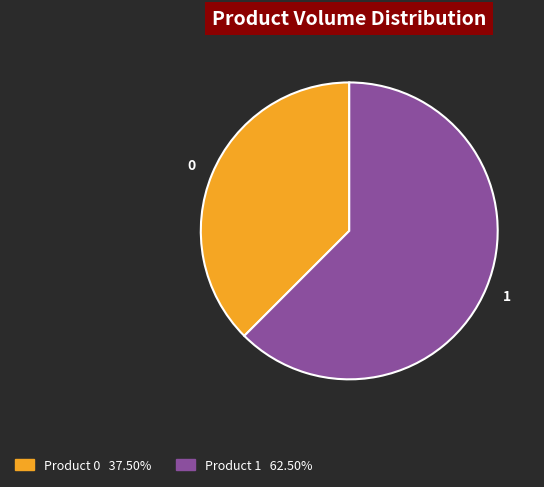

Is there a majority slice in this chart?

Yes